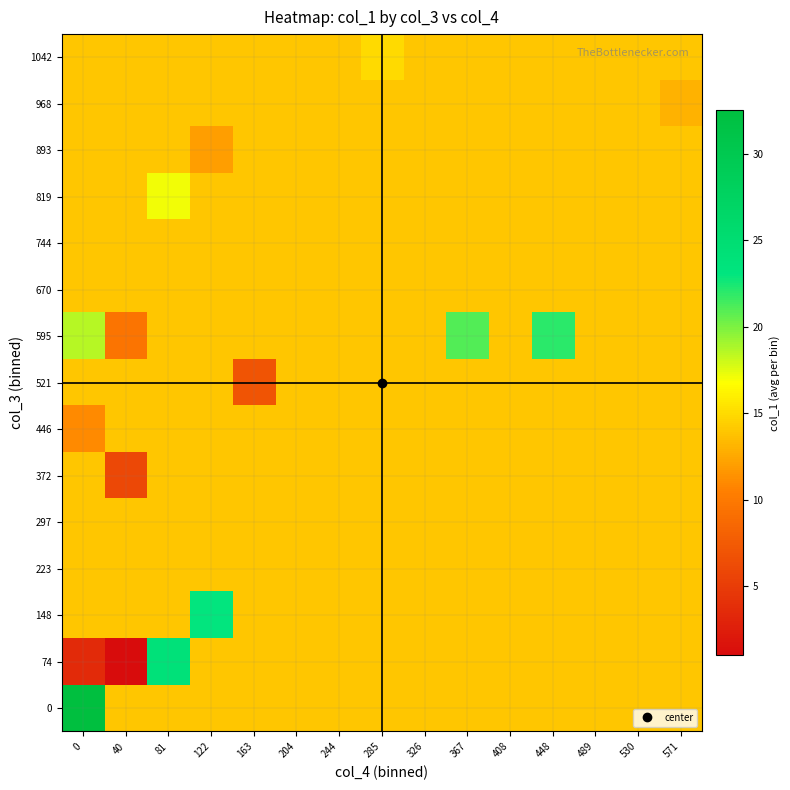

Reading left to right, transcribe all the data shown in this chart.

0: 0=32.5	40=14.0	81=14.0	122=14.0	163=14.0	204=14.0	244=14.0	285=14.0	326=14.0	367=14.0	408=14.0	448=14.0	489=14.0	530=14.0	571=14.0
74: 0=3.5	40=1.0	81=24.0	122=14.0	163=14.0	204=14.0	244=14.0	285=14.0	326=14.0	367=14.0	408=14.0	448=14.0	489=14.0	530=14.0	571=14.0
148: 0=14.0	40=14.0	81=14.0	122=23.0	163=14.0	204=14.0	244=14.0	285=14.0	326=14.0	367=14.0	408=14.0	448=14.0	489=14.0	530=14.0	571=14.0
223: 0=14.0	40=14.0	81=14.0	122=14.0	163=14.0	204=14.0	244=14.0	285=14.0	326=14.0	367=14.0	408=14.0	448=14.0	489=14.0	530=14.0	571=14.0
297: 0=14.0	40=14.0	81=14.0	122=14.0	163=14.0	204=14.0	244=14.0	285=14.0	326=14.0	367=14.0	408=14.0	448=14.0	489=14.0	530=14.0	571=14.0
372: 0=14.0	40=6.0	81=14.0	122=14.0	163=14.0	204=14.0	244=14.0	285=14.0	326=14.0	367=14.0	408=14.0	448=14.0	489=14.0	530=14.0	571=14.0
446: 0=11.0	40=14.0	81=14.0	122=14.0	163=14.0	204=14.0	244=14.0	285=14.0	326=14.0	367=14.0	408=14.0	448=14.0	489=14.0	530=14.0	571=14.0
521: 0=14.0	40=14.0	81=14.0	122=14.0	163=7.0	204=14.0	244=14.0	285=14.0	326=14.0	367=14.0	408=14.0	448=14.0	489=14.0	530=14.0	571=14.0
595: 0=18.5	40=9.5	81=14.0	122=14.0	163=14.0	204=14.0	244=14.0	285=14.0	326=14.0	367=21.0	408=14.0	448=22.0	489=14.0	530=14.0	571=14.0
670: 0=14.0	40=14.0	81=14.0	122=14.0	163=14.0	204=14.0	244=14.0	285=14.0	326=14.0	367=14.0	408=14.0	448=14.0	489=14.0	530=14.0	571=14.0
744: 0=14.0	40=14.0	81=14.0	122=14.0	163=14.0	204=14.0	244=14.0	285=14.0	326=14.0	367=14.0	408=14.0	448=14.0	489=14.0	530=14.0	571=14.0
819: 0=14.0	40=14.0	81=17.0	122=14.0	163=14.0	204=14.0	244=14.0	285=14.0	326=14.0	367=14.0	408=14.0	448=14.0	489=14.0	530=14.0	571=14.0
893: 0=14.0	40=14.0	81=14.0	122=12.0	163=14.0	204=14.0	244=14.0	285=14.0	326=14.0	367=14.0	408=14.0	448=14.0	489=14.0	530=14.0	571=14.0
968: 0=14.0	40=14.0	81=14.0	122=14.0	163=14.0	204=14.0	244=14.0	285=14.0	326=14.0	367=14.0	408=14.0	448=14.0	489=14.0	530=14.0	571=13.0
1042: 0=14.0	40=14.0	81=14.0	122=14.0	163=14.0	204=14.0	244=14.0	285=15.0	326=14.0	367=14.0	408=14.0	448=14.0	489=14.0	530=14.0	571=14.0